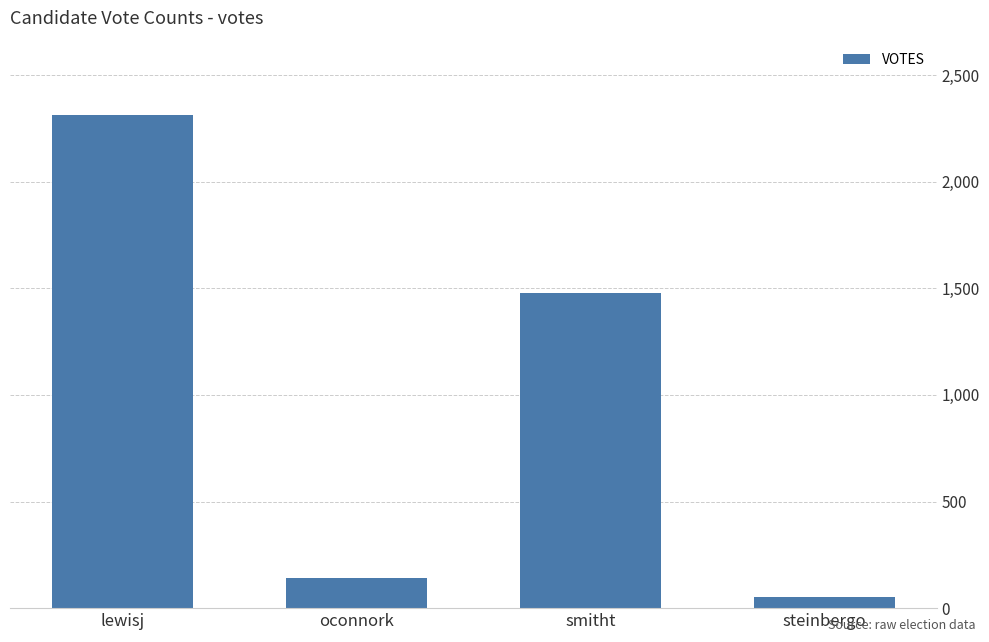

List the labels in order of value, smallest first.

steinbergo, oconnork, smitht, lewisj